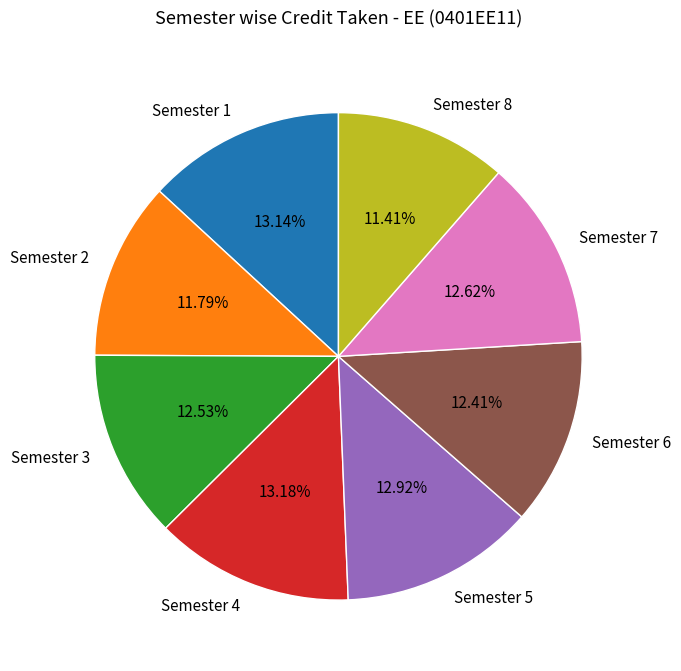

Between Semester 4 and Semester 3, which is larger?

Semester 4